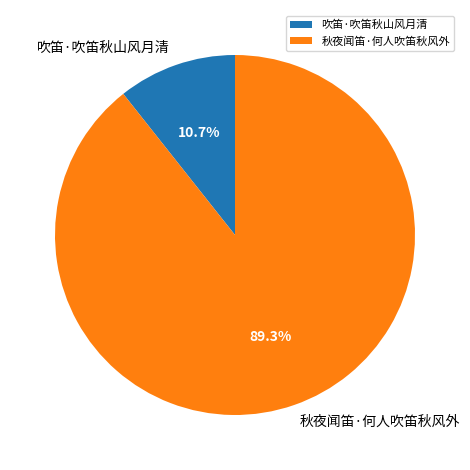

Count the number of slices in the pie.

2